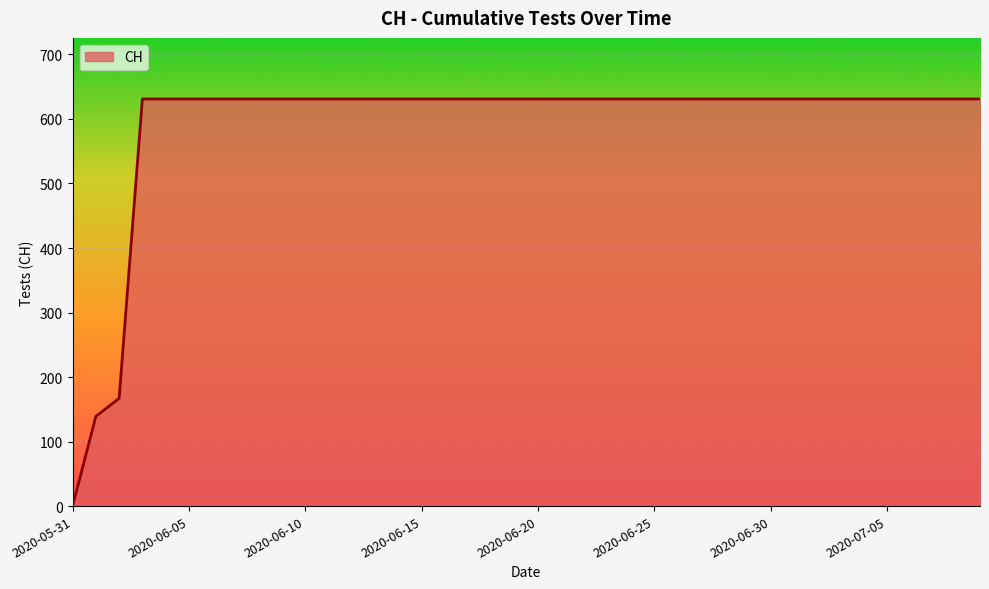

Does the chart have visible grid lines?

Yes